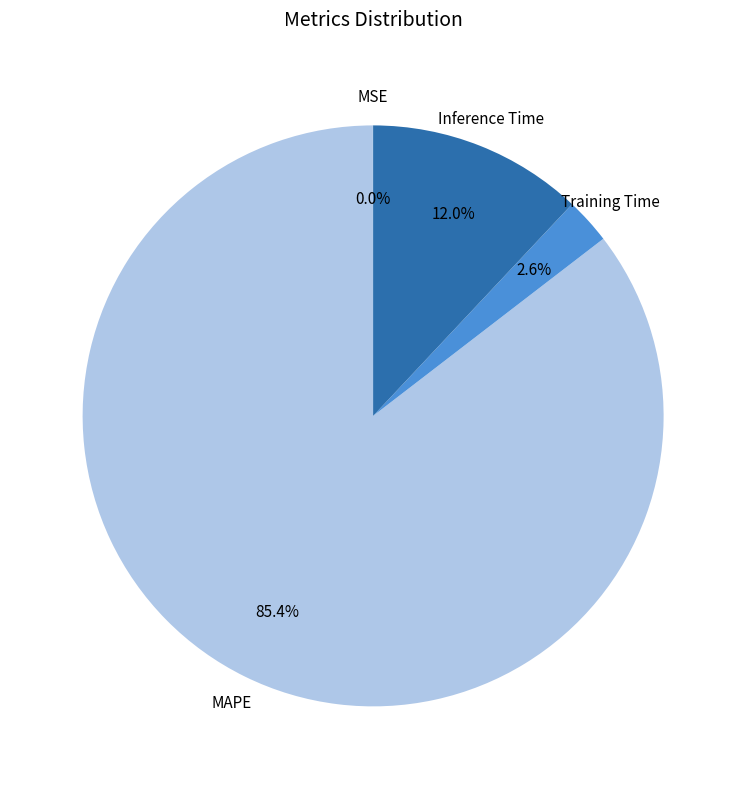

Which category has the biggest portion of the pie?

MAPE